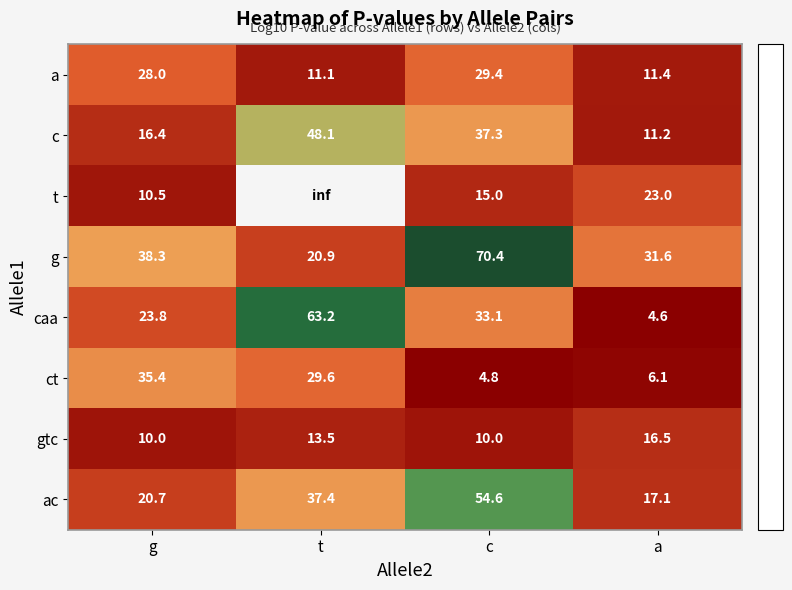

The value of ac at c is 33.2. True or false?

False